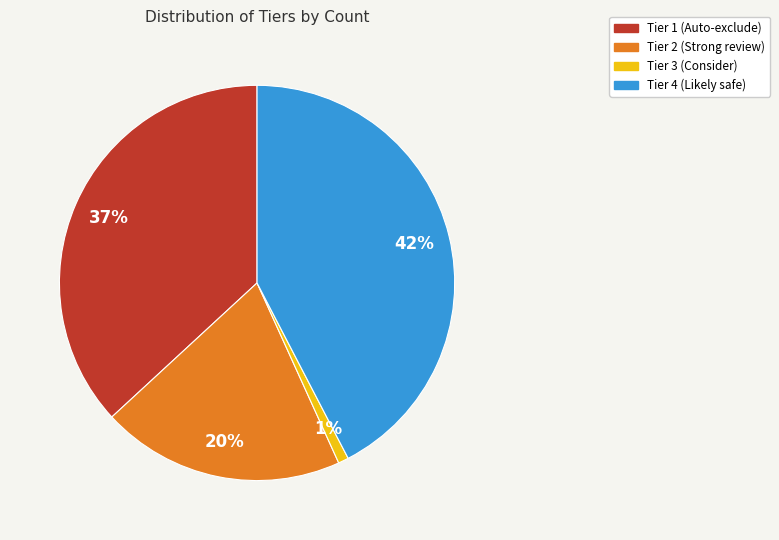

To the nearest percent, what is the difference between the Tier 3 (Consider) and Tier 1 (Auto-exclude) slice percentages?

36%